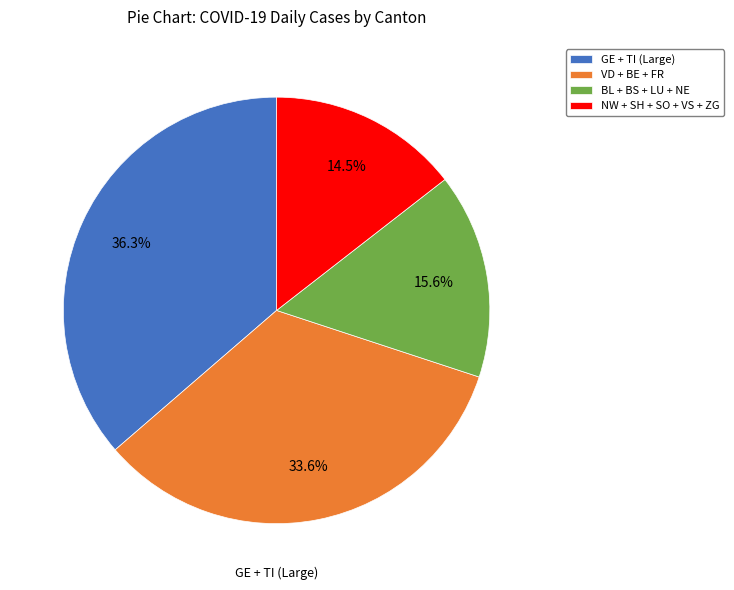

What percentage is NOT represented by BL + BS + LU + NE?

84.4%